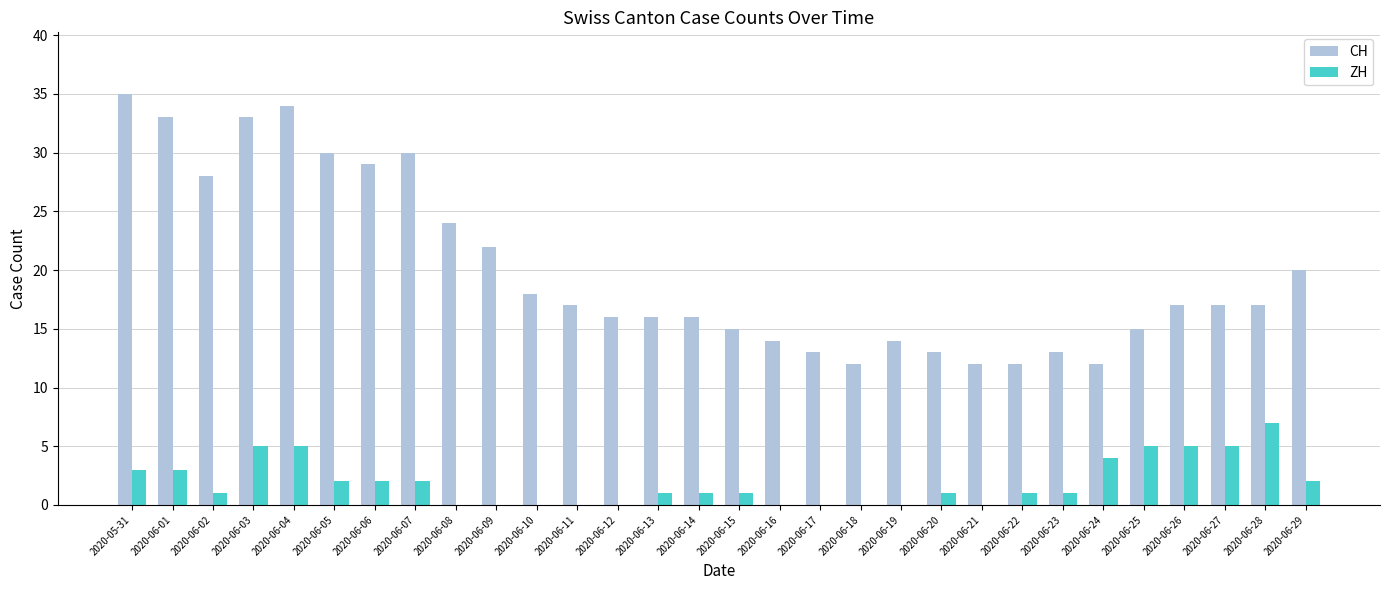

What is the sum of the ZH values at 2020-06-16 and 2020-06-26?

5